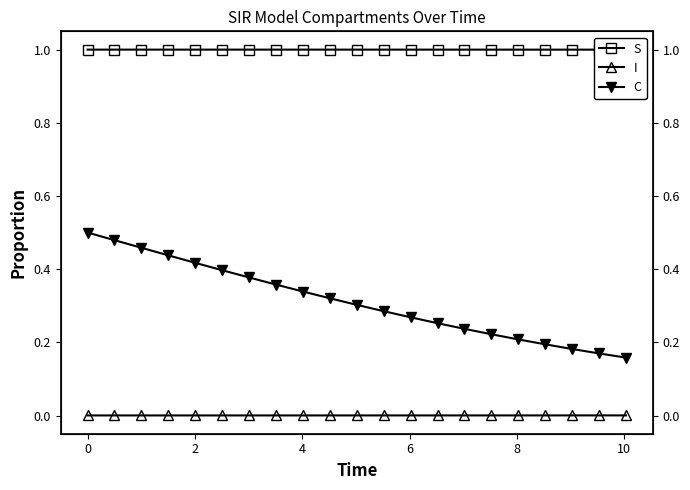

How many lines are shown in the chart?

3